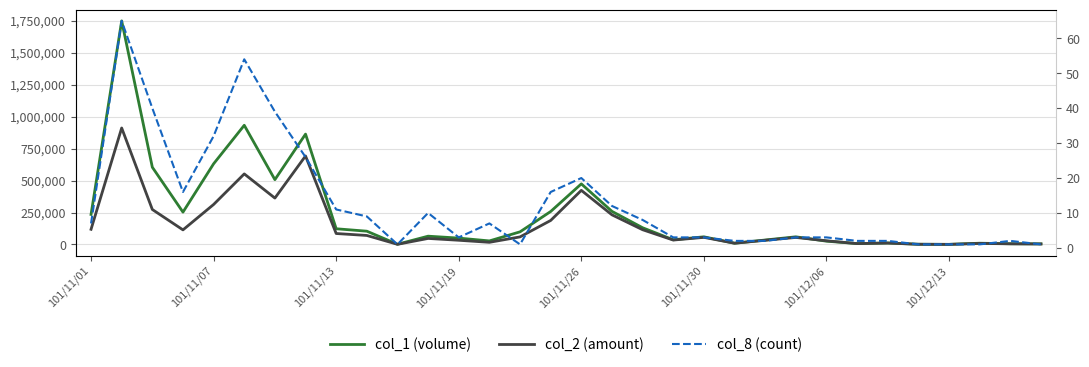

What is the minimum value shown in the chart?

1